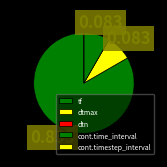

Which category has the smallest portion of the pie?

cont.timestep_interval